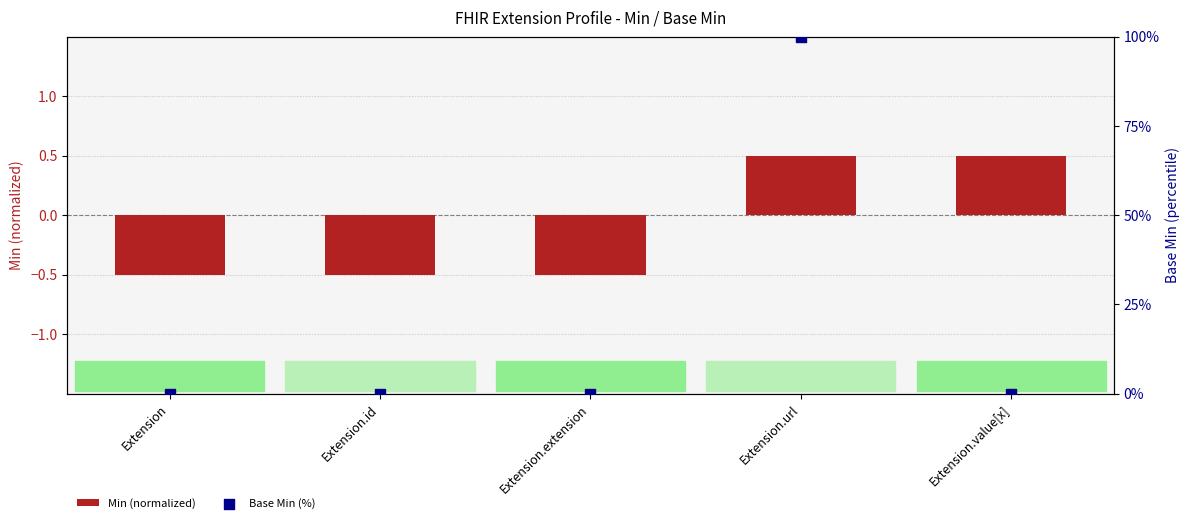

Which series has the largest total across all categories?

Base Min (%)